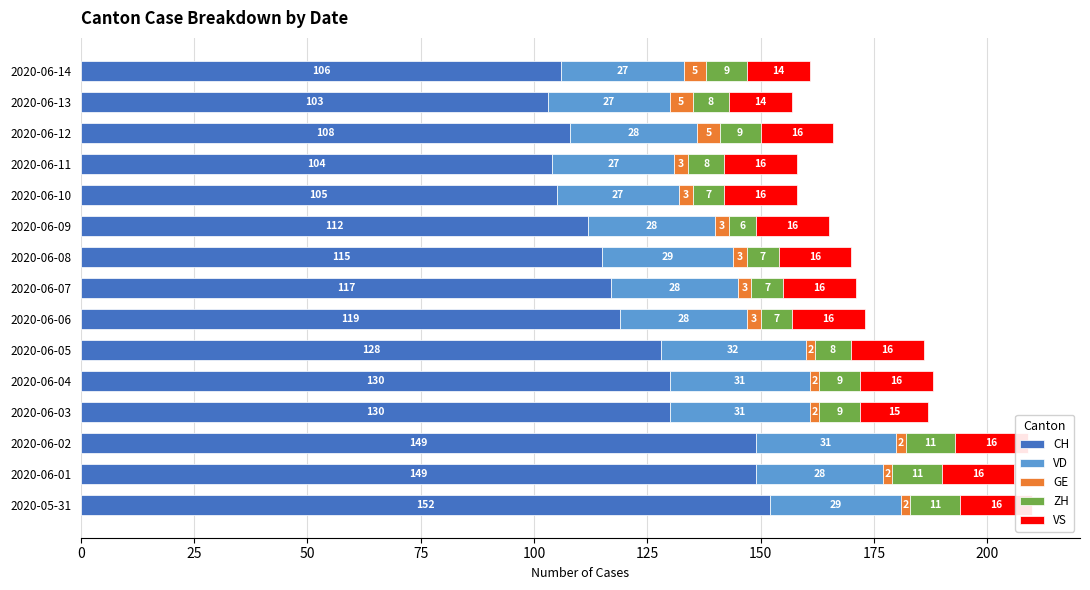

Reading right to left, what are all the values shown in this chart?

CH: 106	103	108	104	105	112	115	117	119	128	130	130	149	149	152
VD: 27	27	28	27	27	28	29	28	28	32	31	31	31	28	29
GE: 5	5	5	3	3	3	3	3	3	2	2	2	2	2	2
ZH: 9	8	9	8	7	6	7	7	7	8	9	9	11	11	11
VS: 14	14	16	16	16	16	16	16	16	16	16	15	16	16	16